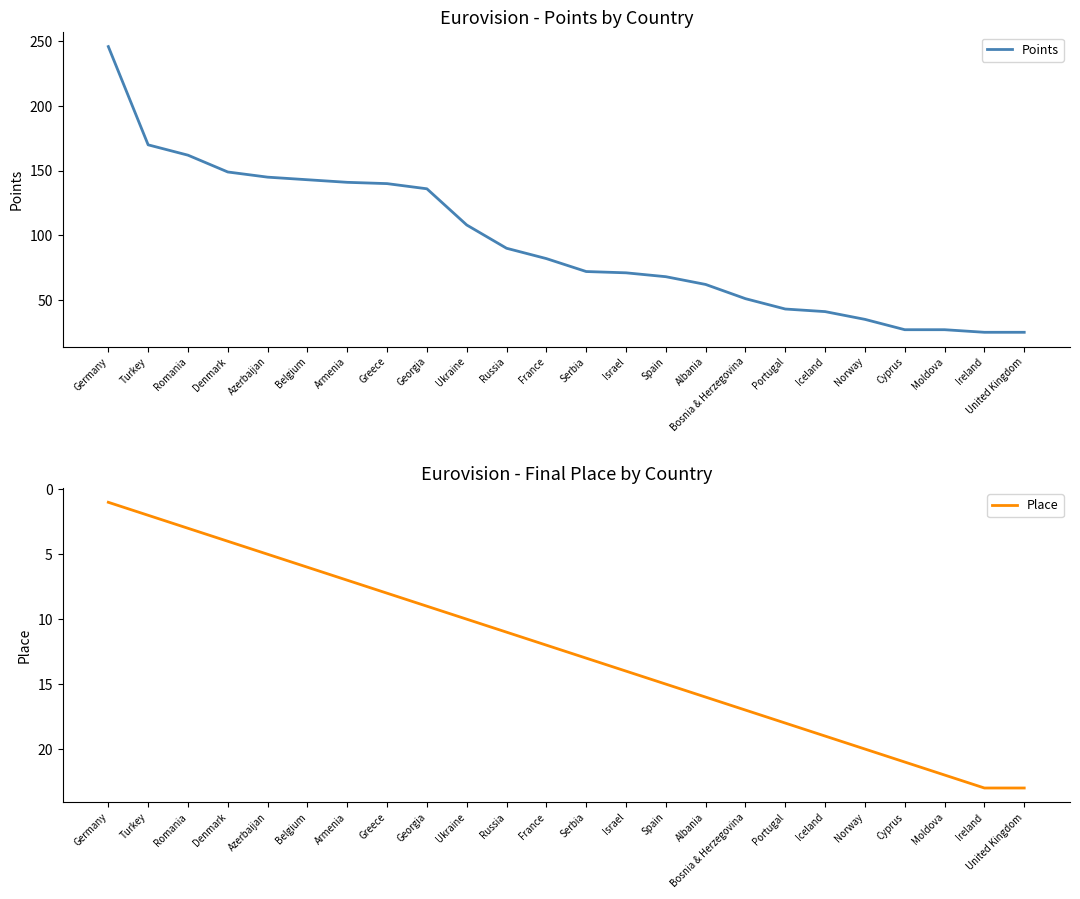

Between United Kingdom and Georgia, which is larger?

Georgia